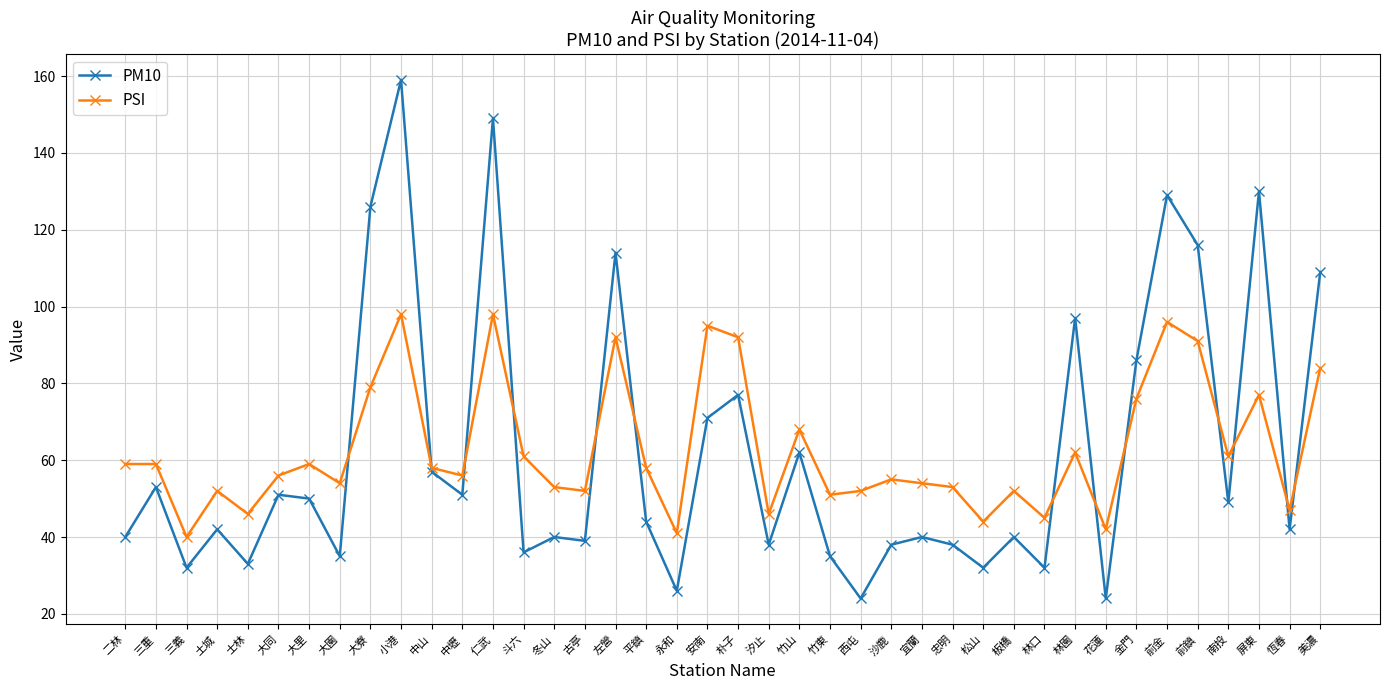

What are all the series names shown in the legend?

PM10, PSI